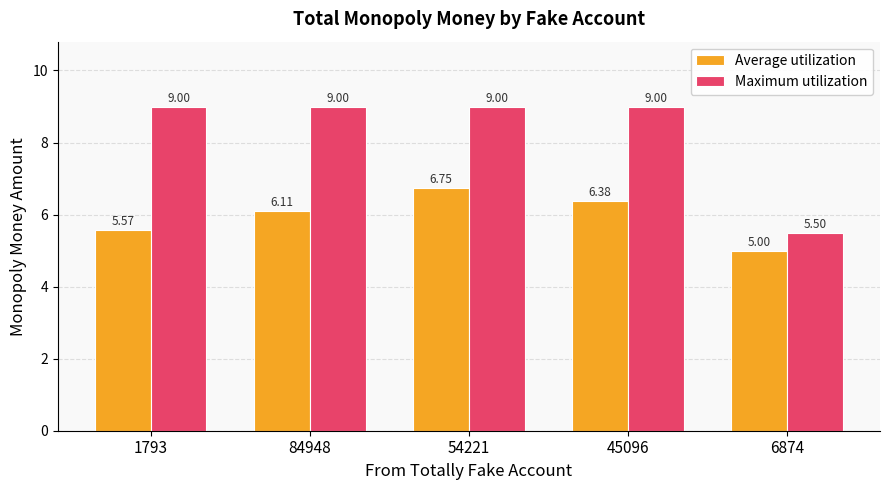

What is the total value across all series at 45096?

15.4